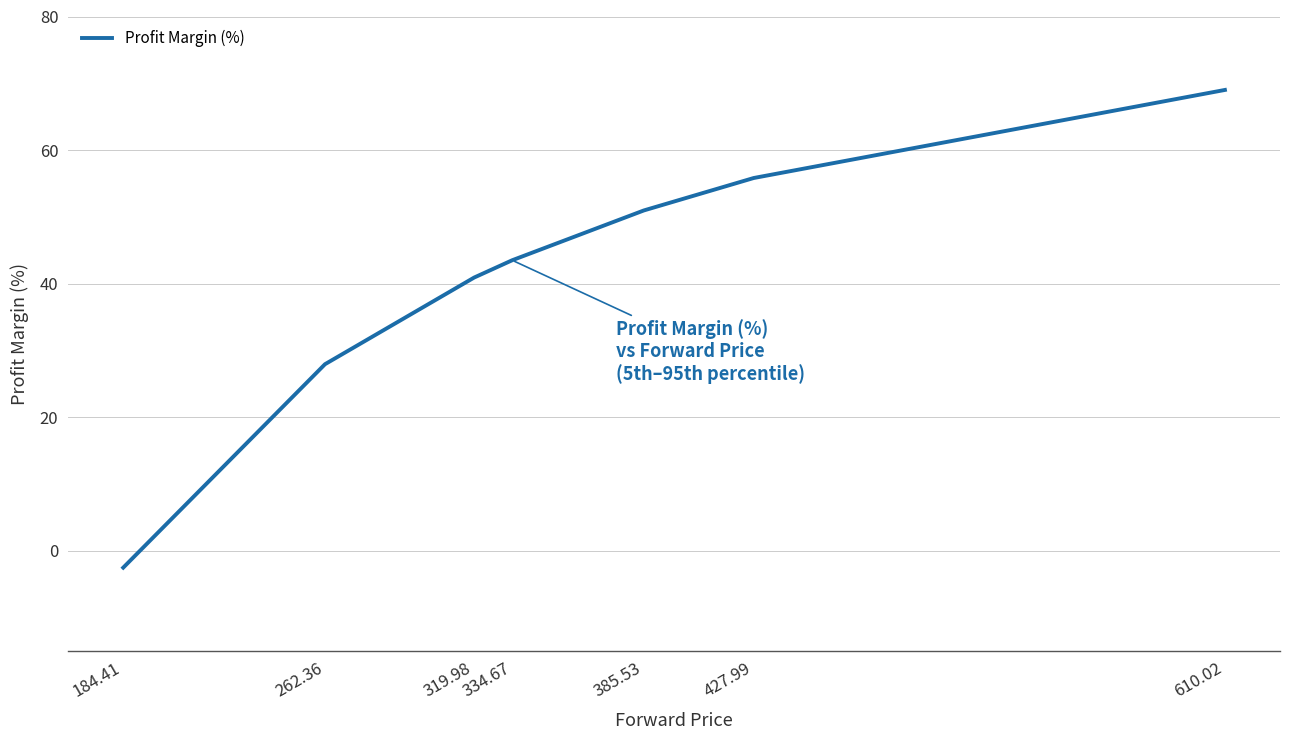

Is this an area chart (filled region under the line)?

No